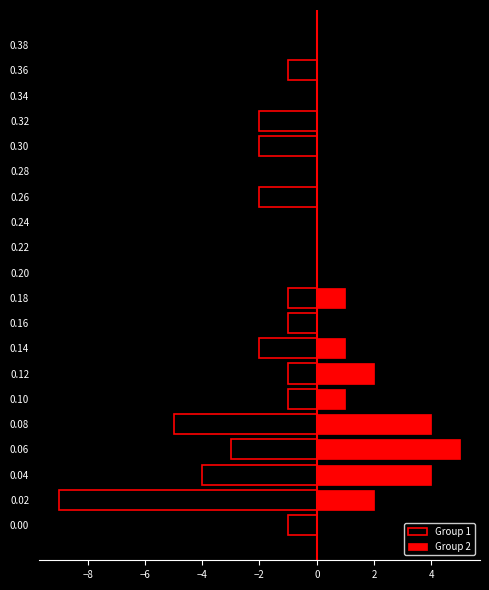

What is the sum of all Group 1 values?

-35